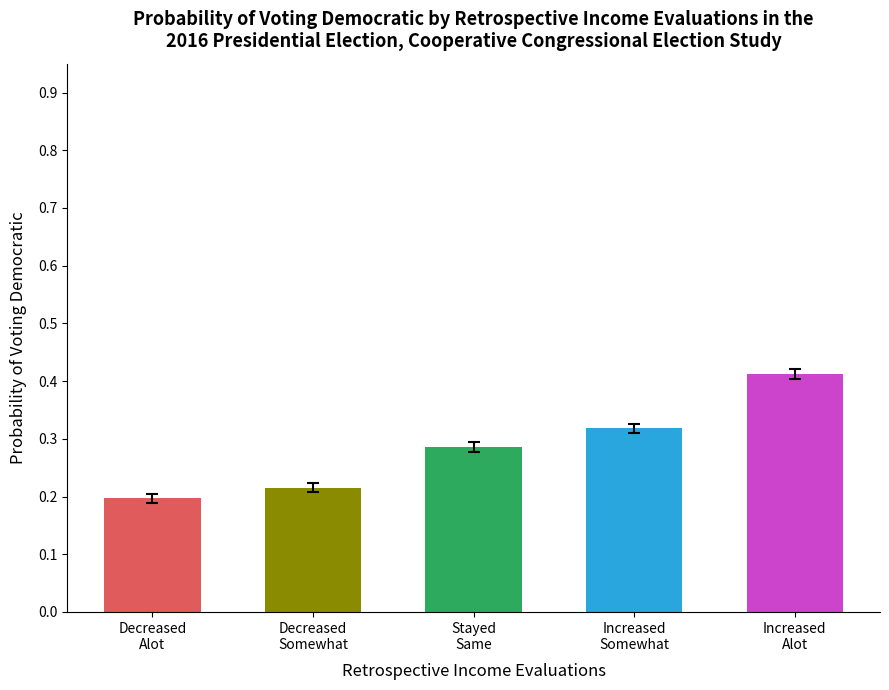

What is the label of the 2nd bar from the right?

Increased
Somewhat